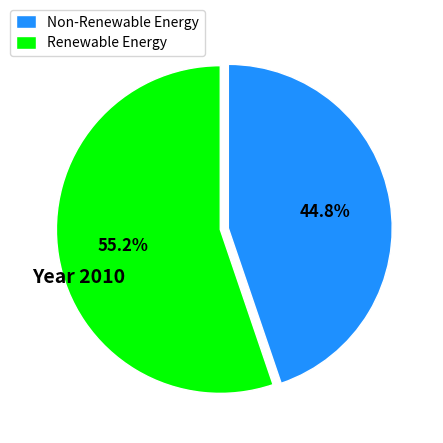

Do Renewable Energy and Non-Renewable Energy together represent more than half of the pie?

Yes